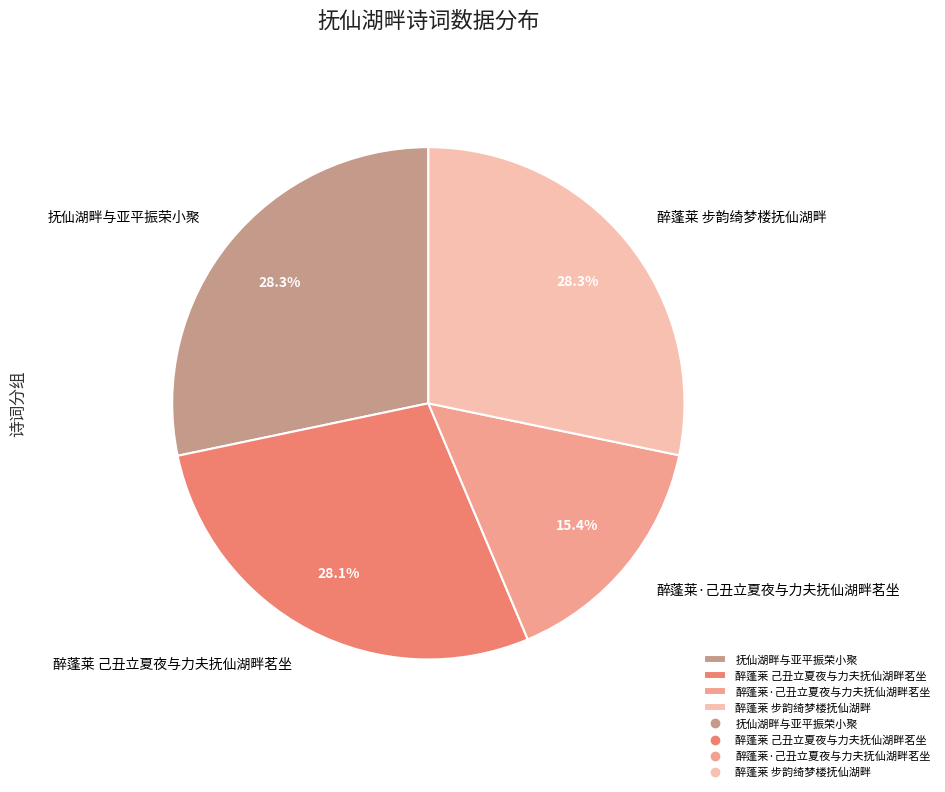

True or false: 醉蓬莱 步韵绮梦楼抚仙湖畔 accounts for 28% of the total.

True